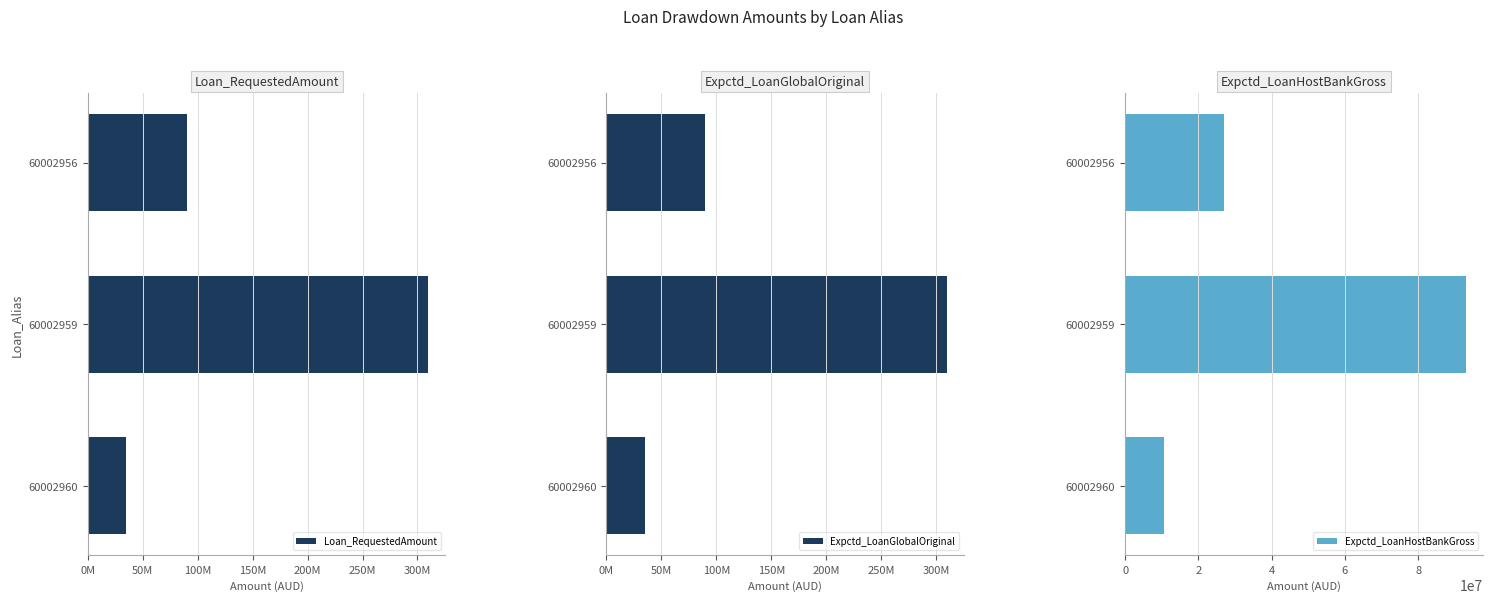

What is the difference between the maximum and second lowest values in the Expctd_LoanHostBankGross series?

66000000